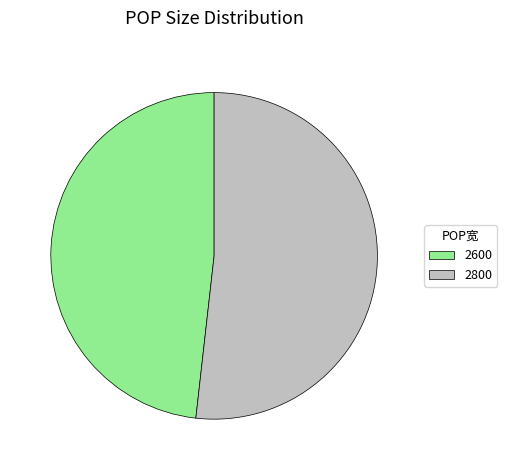

What is the majority slice?

2800